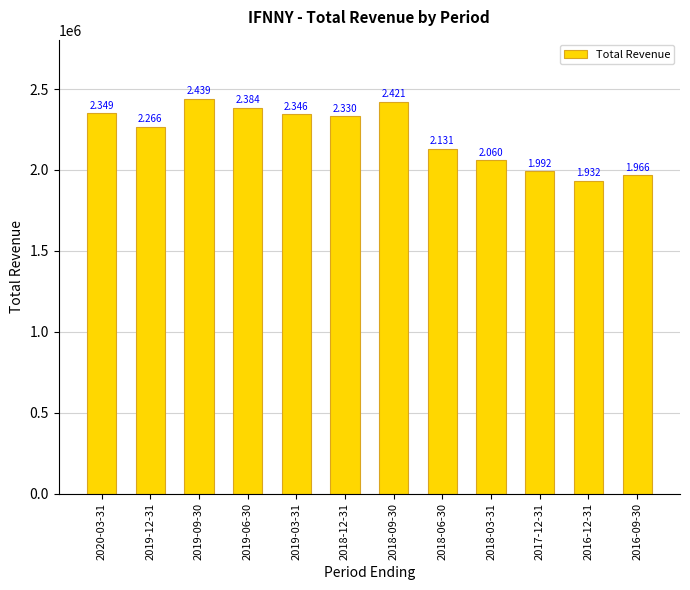

Is it true that the value at 2018-12-31 is 3273114?

False